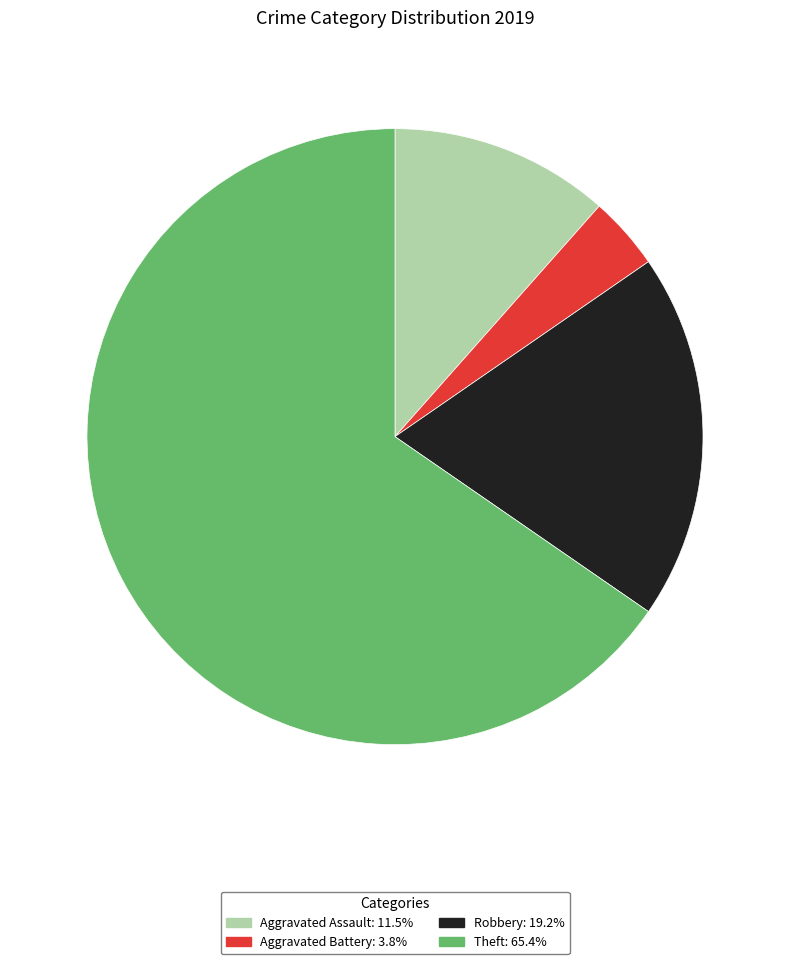

Is there any slice that represents more than half of the pie?

Yes